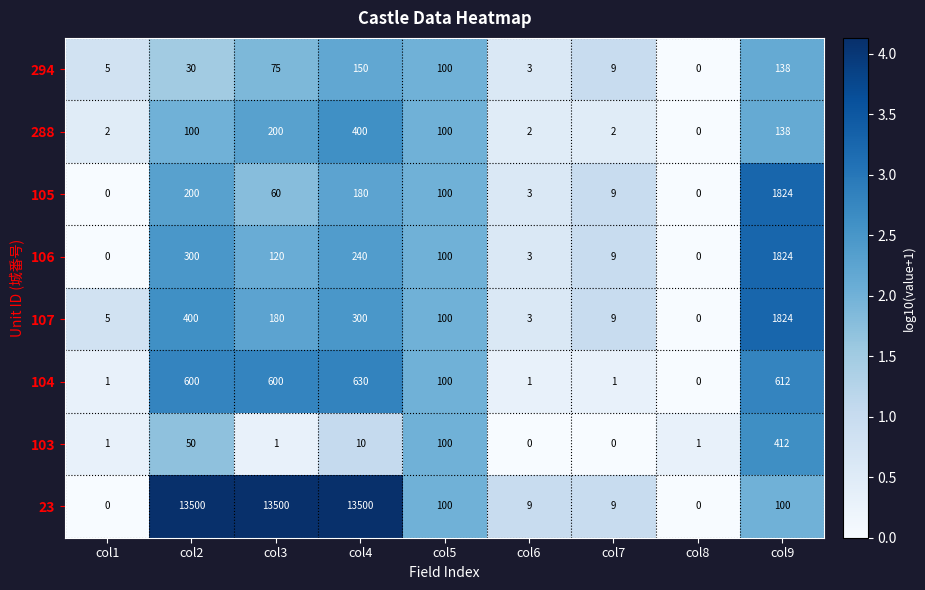

Which series has the widest spread of values?

23